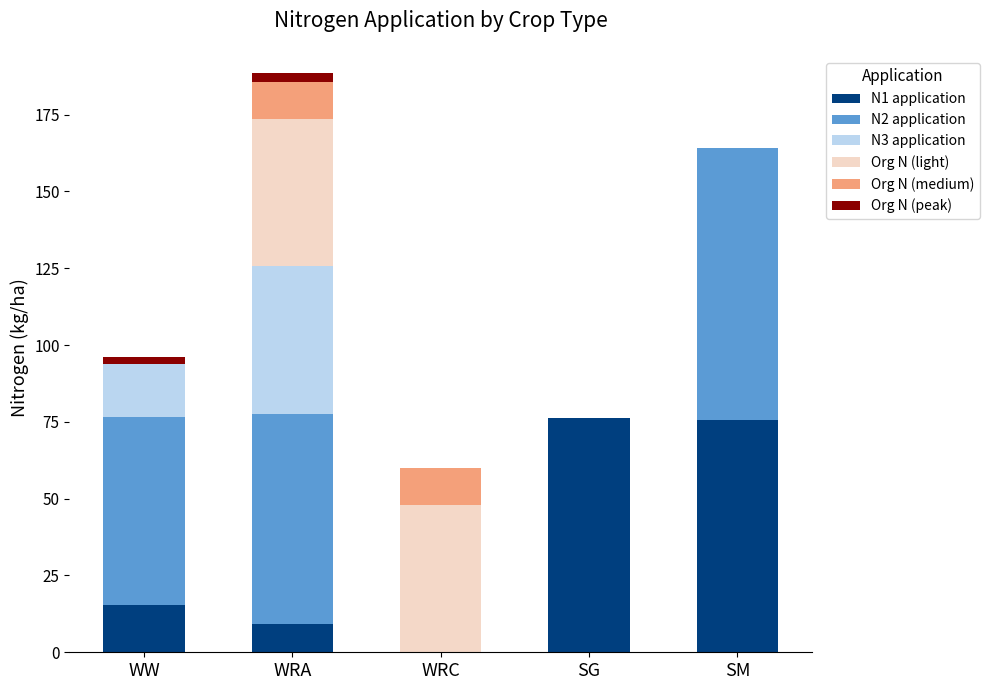

At which category is the sum across all series the highest?

WRA